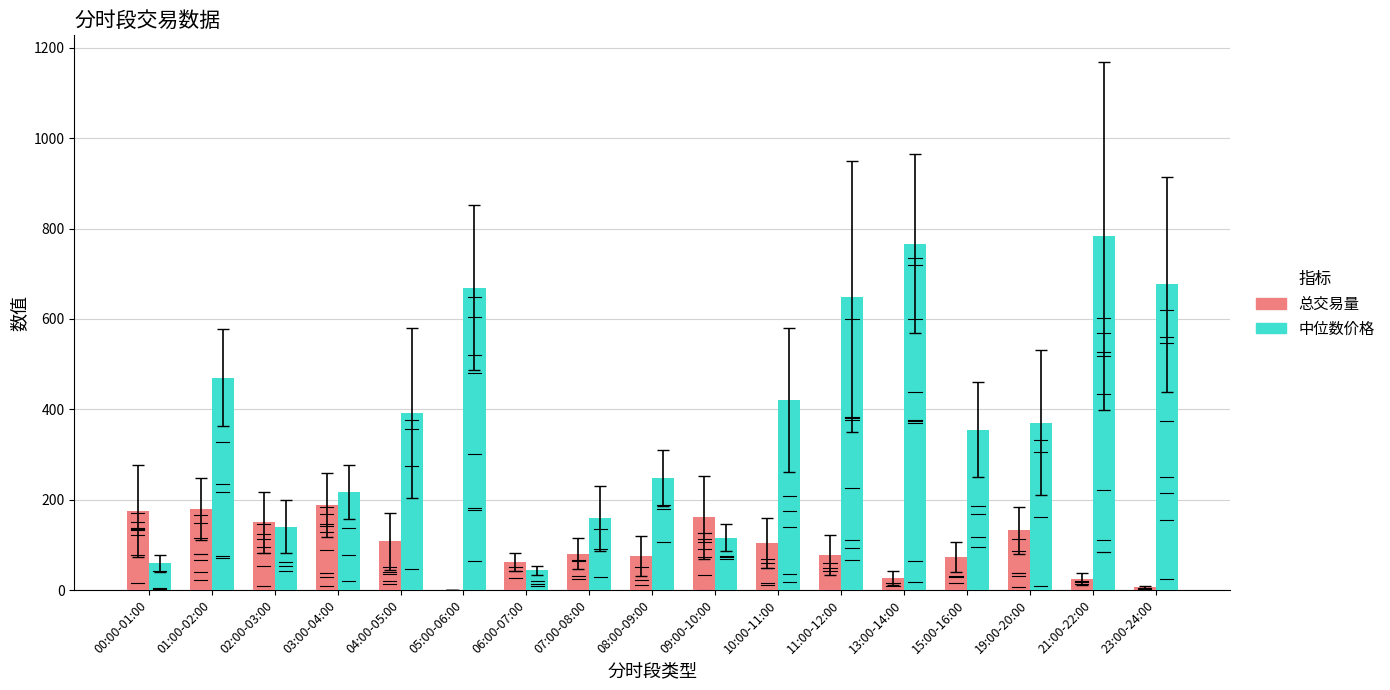

Which series has the largest total across all categories?

中位数价格